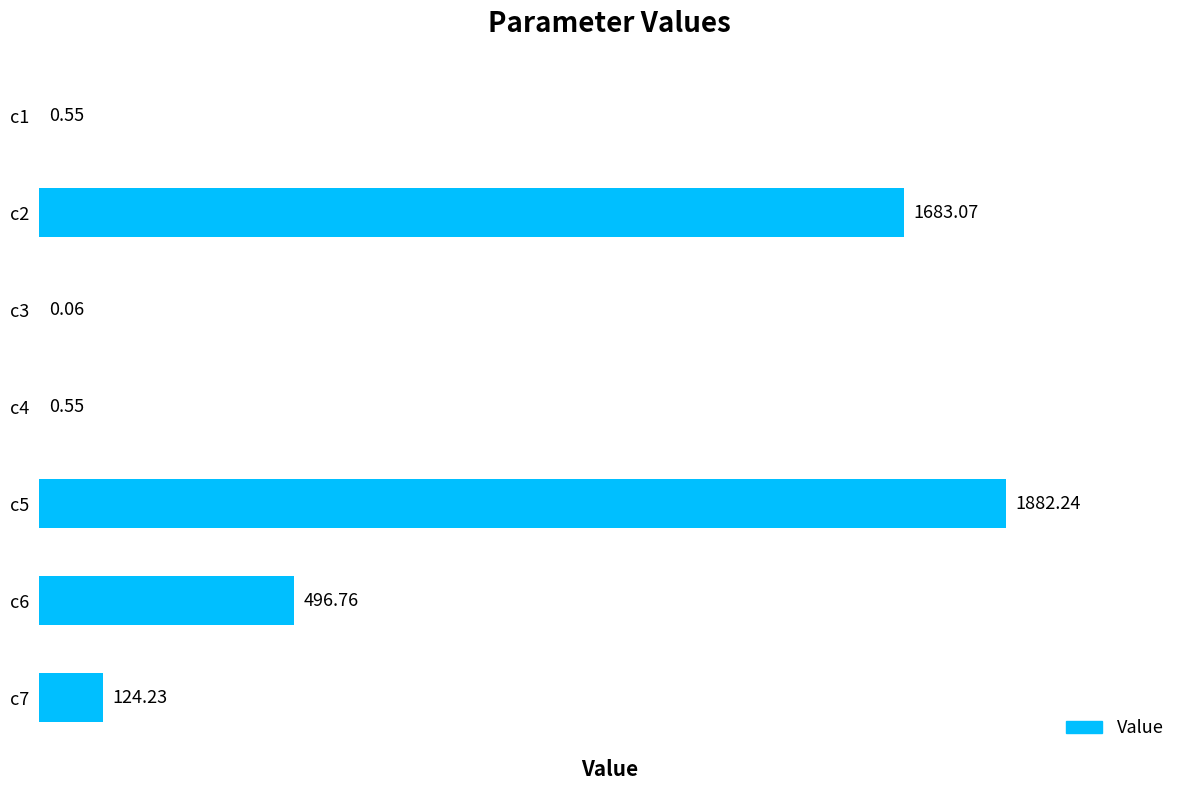

How many data points are above 124?

4